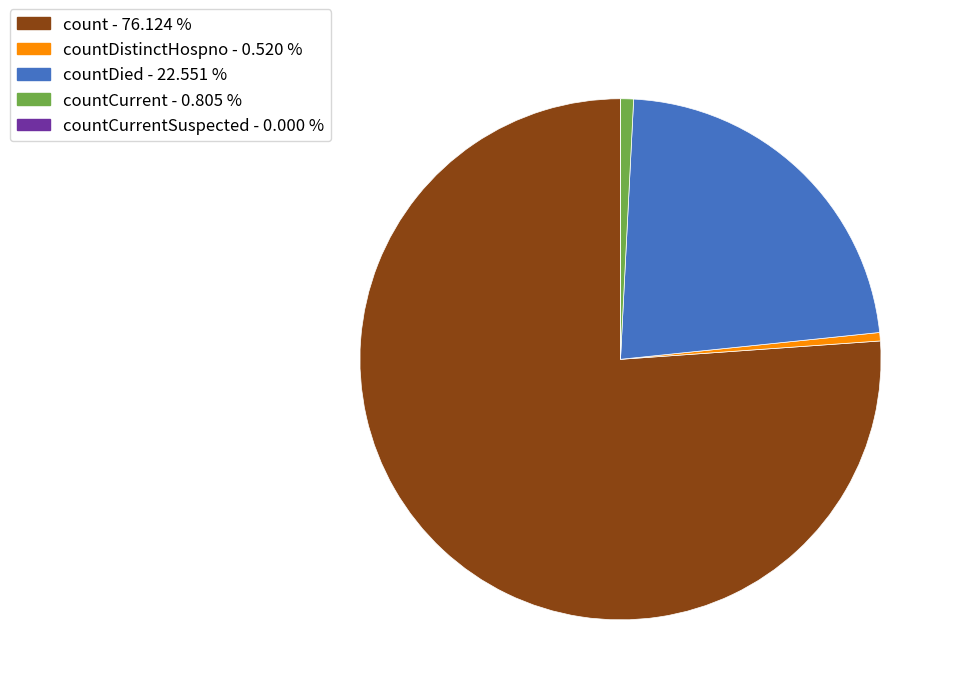

Is the sum of countDistinctHospno - 0.520 % and countDied - 22.551 % greater than half?

No